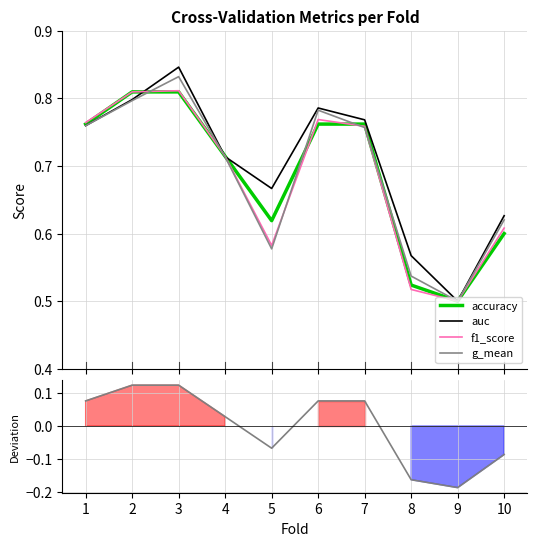

Reading left to right, list all the values displayed in this chart.

accuracy: 0.8	0.8	0.8	0.7	0.6	0.8	0.8	0.5	0.5	0.6
auc: 0.8	0.8	0.8	0.7	0.7	0.8	0.8	0.6	0.5	0.6
f1_score: 0.8	0.8	0.8	0.7	0.6	0.8	0.8	0.5	0.5	0.6
g_mean: 0.8	0.8	0.8	0.7	0.6	0.8	0.8	0.5	0.5	0.6
accuracy deviation: 0.1	0.1	0.1	0.0	-0.1	0.1	0.1	-0.2	-0.2	-0.1